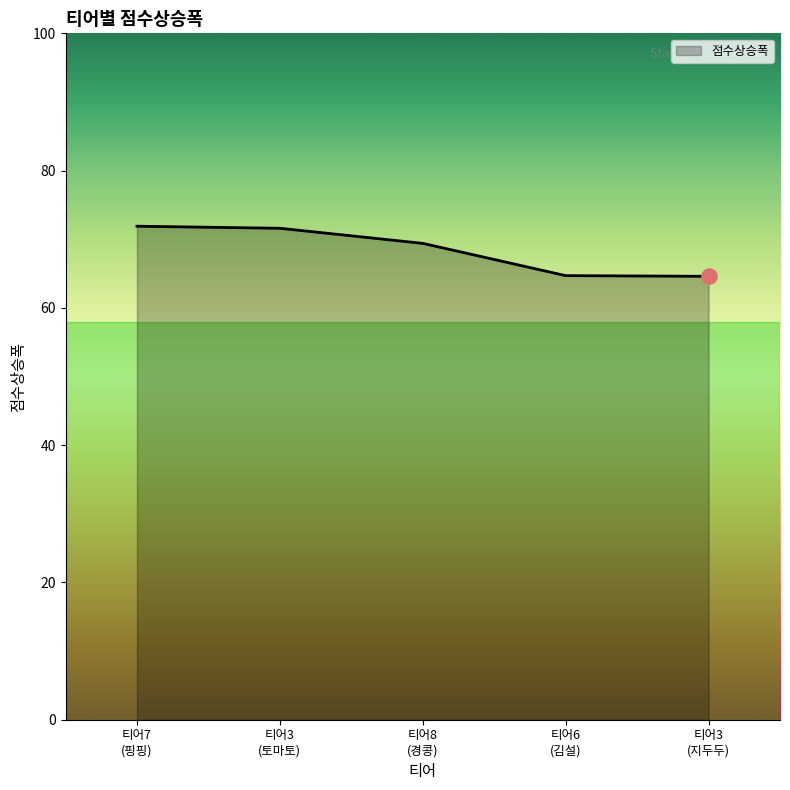

What is the sum of all values?

342.2